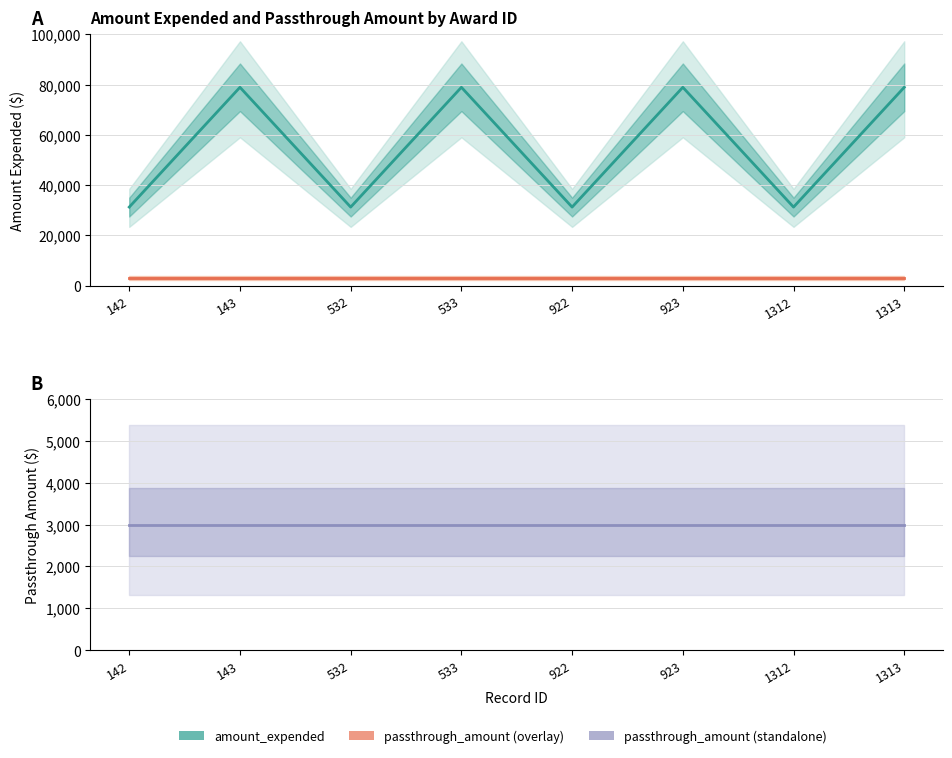

Which has a higher value, 1312 or 1313?

1313